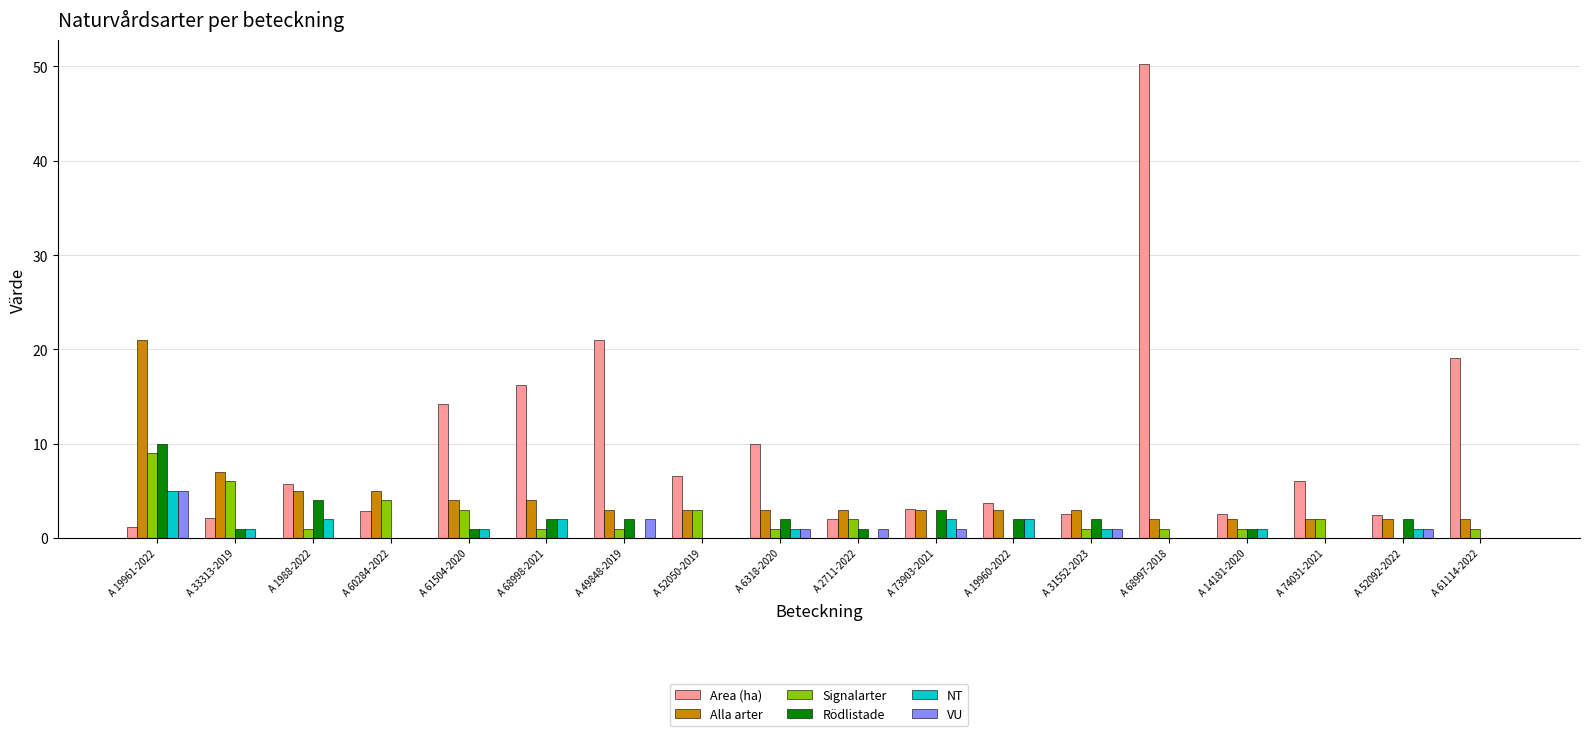

Is the value of Rödlistade at A 60284-2022 greater than the value of Alla arter at A 49848-2019?

No